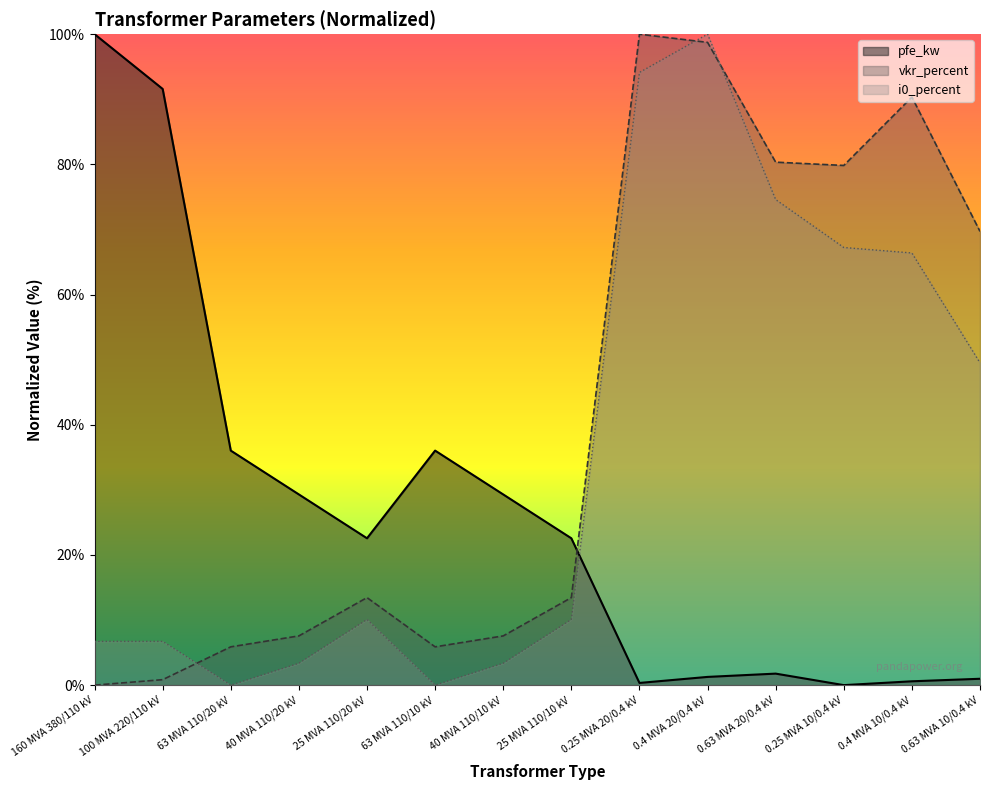

How many positive values does the pfe_kw series have?

13